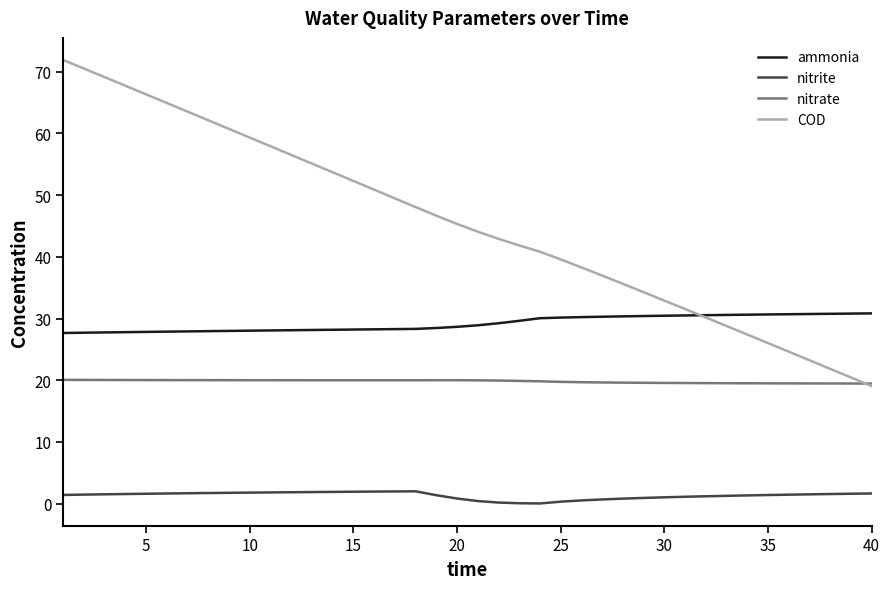

Does the chart have visible grid lines?

No